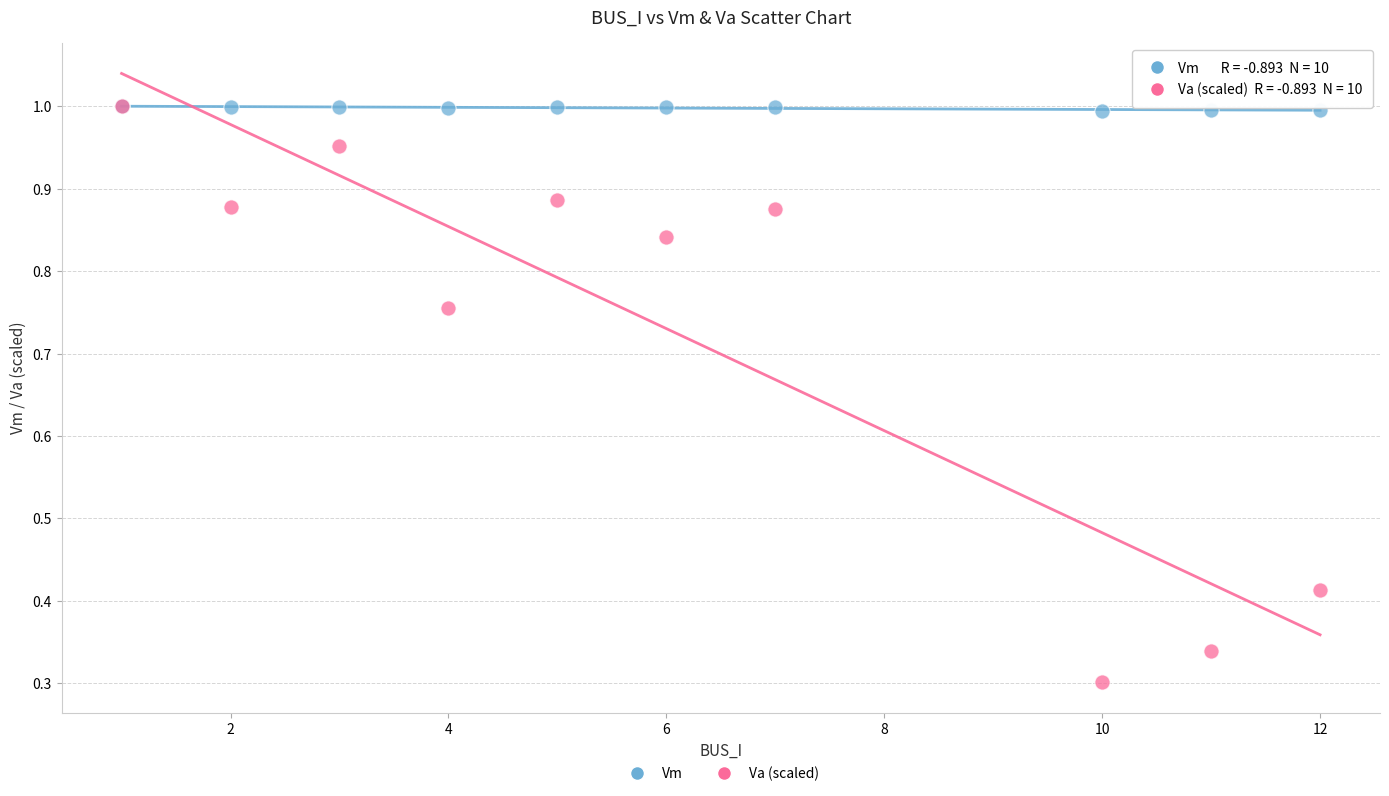

What are all the series names shown in the legend?

Vm, Va (scaled)